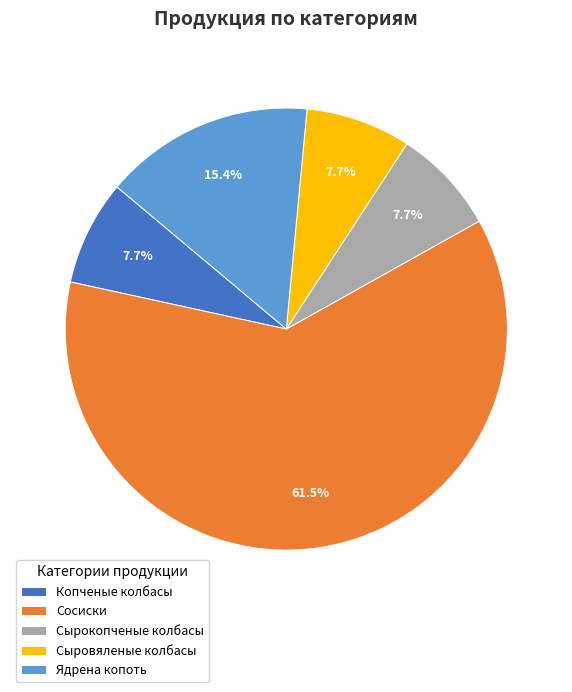

How much of the chart is everything except Сосиски?

38.5%